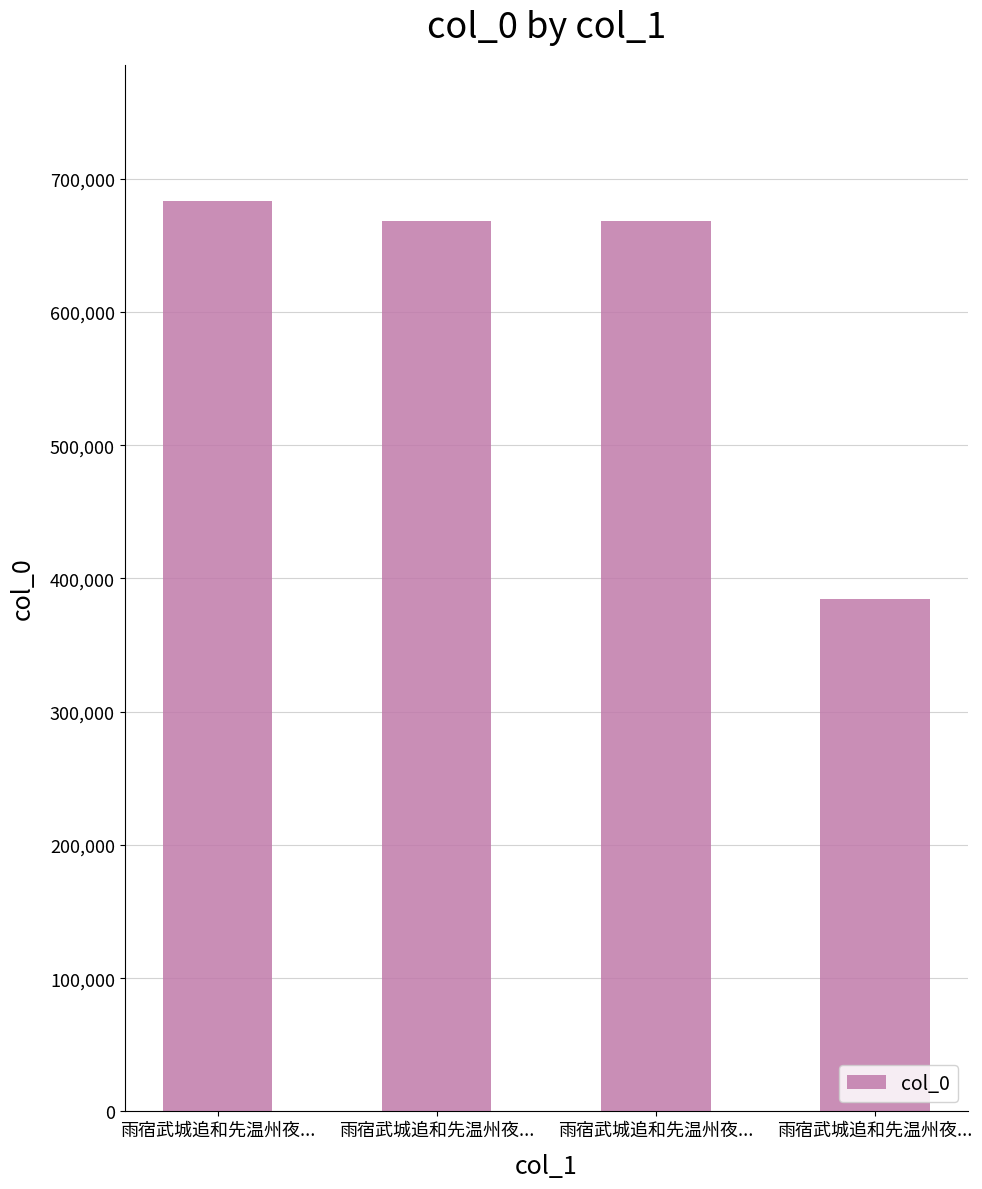

Rank the categories by value from lowest to highest.

雨宿武城追和先温州夜..., 雨宿武城追和先温州夜..., 雨宿武城追和先温州夜..., 雨宿武城追和先温州夜...